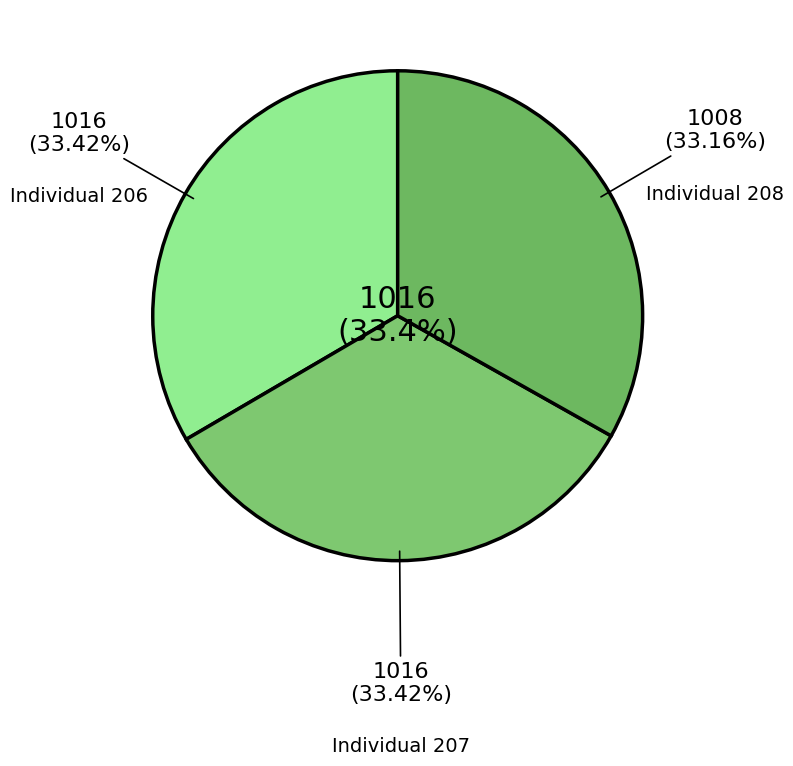

True or false: 208 accounts for 33% of the total.

True